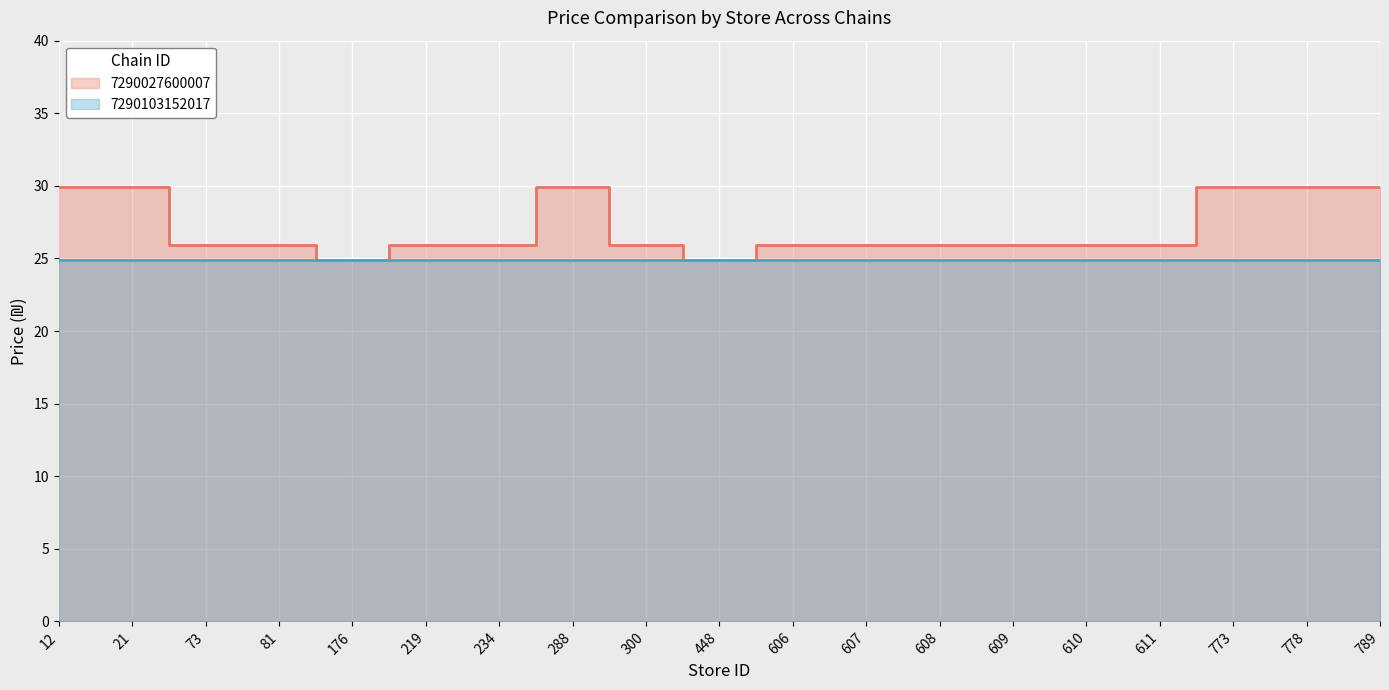

Rank the categories by value from highest to lowest.

12, 21, 288, 773, 778, 789, 73, 81, 219, 234, 300, 606, 607, 608, 609, 610, 611, 176, 448